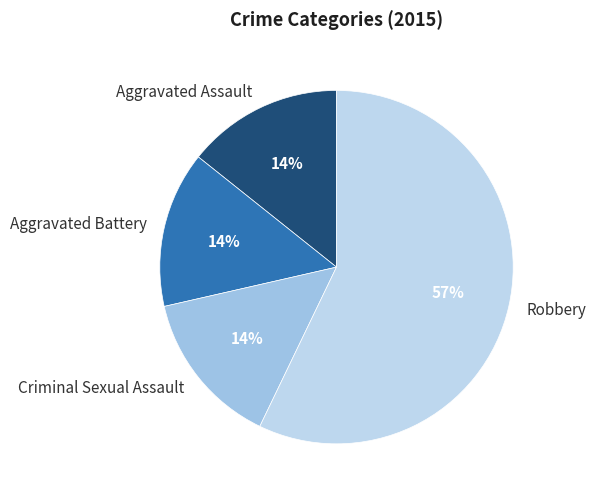

Which slice represents more than half of the pie?

Robbery